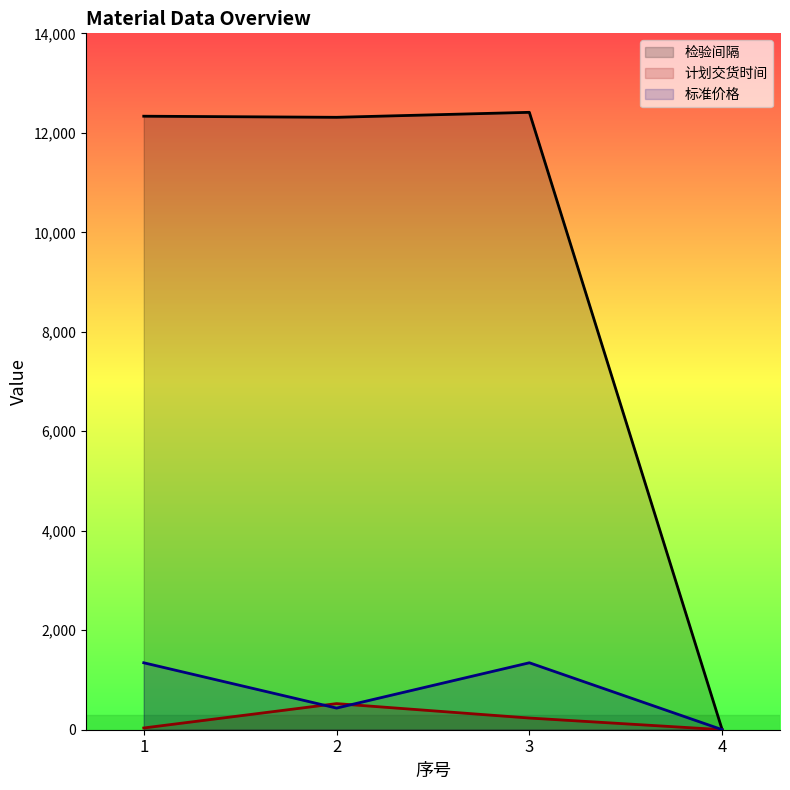

What is the highest value of the 检验间隔 series?

12412